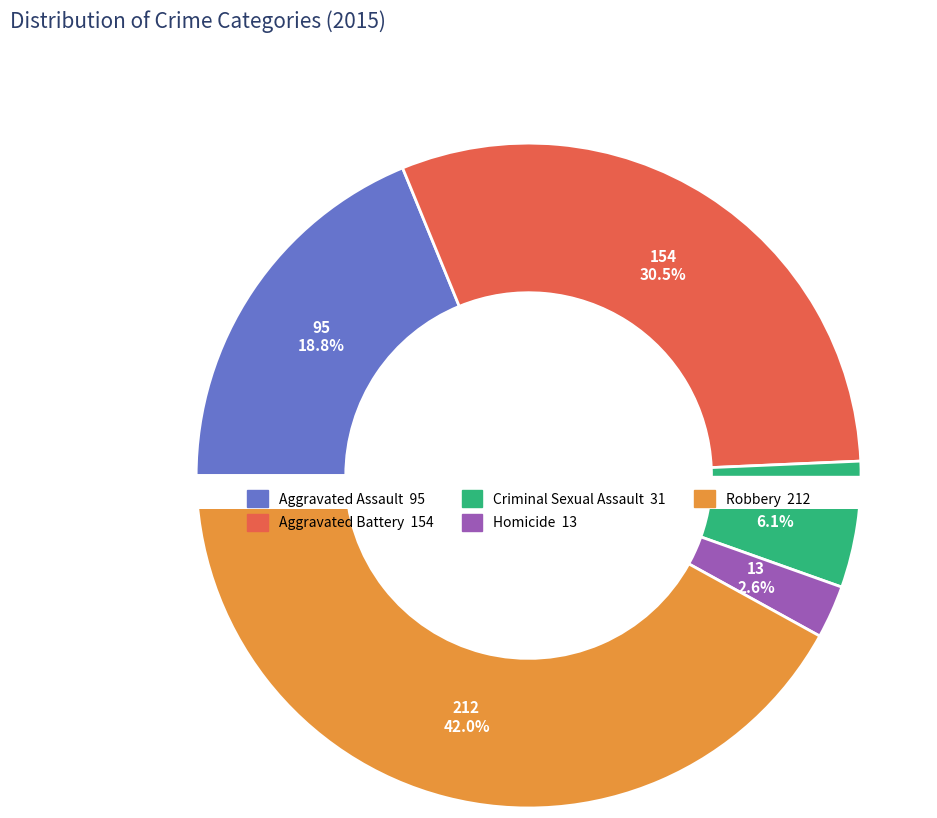

What percentage do Aggravated Assault and Criminal Sexual Assault together represent?

25.0%